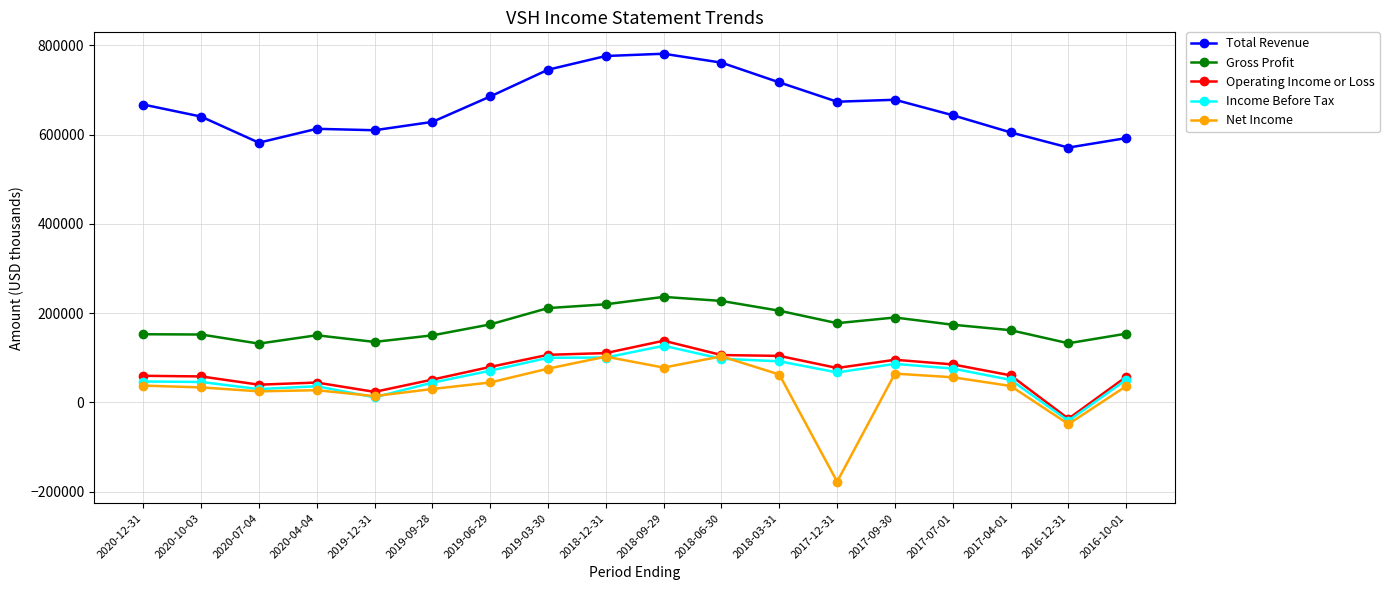

What is the label of the 13th point from the left?

2017-12-31